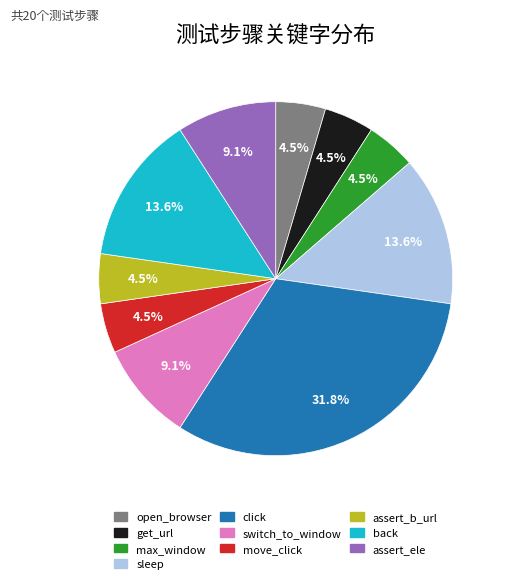

Does any single category account for the majority?

No